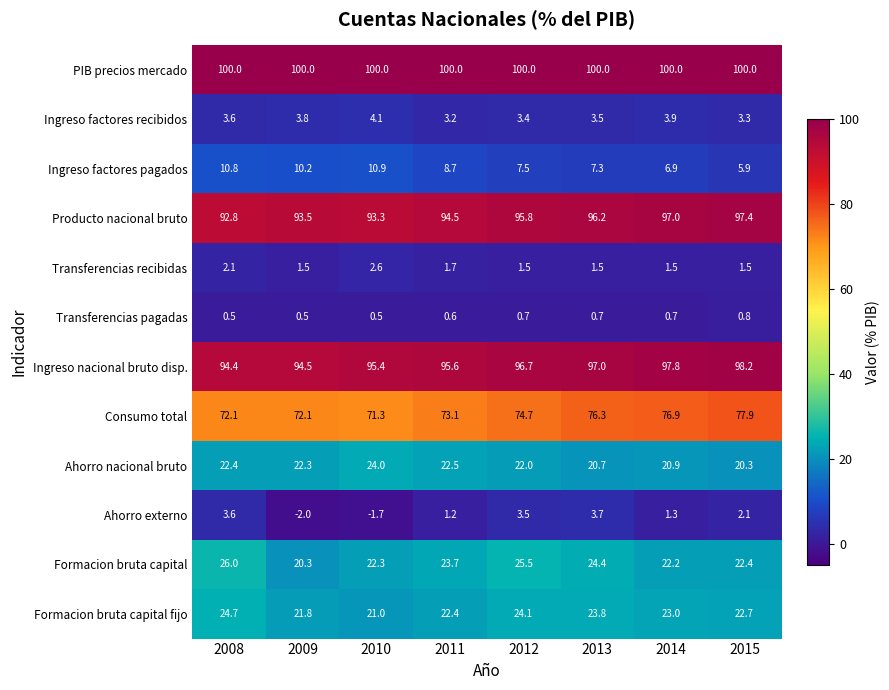

Between 2010 and 2011, which series saw the biggest shift?

Ahorro externo